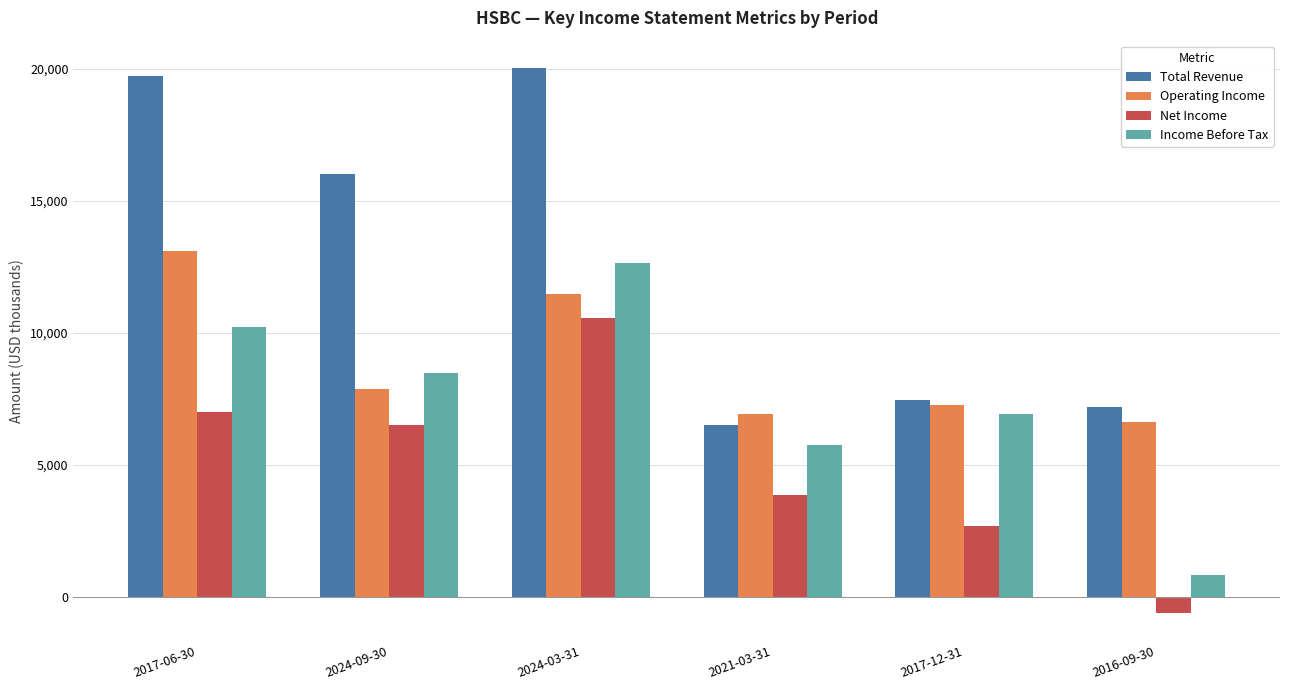

Reading left to right, list all the values displayed in this chart.

Total Revenue: 2017-06-30=19727	2024-09-30=16012	2024-03-31=20032	2021-03-31=6514	2017-12-31=7456	2016-09-30=7185
Operating Income: 2017-06-30=13114	2024-09-30=7871	2024-03-31=11467	2021-03-31=6949	2017-12-31=7286	2016-09-30=6619
Net Income: 2017-06-30=6999	2024-09-30=6516	2024-03-31=10584	2021-03-31=3880	2017-12-31=2684	2016-09-30=-617
Income Before Tax: 2017-06-30=10243	2024-09-30=8476	2024-03-31=12650	2021-03-31=5779	2017-12-31=6924	2016-09-30=843